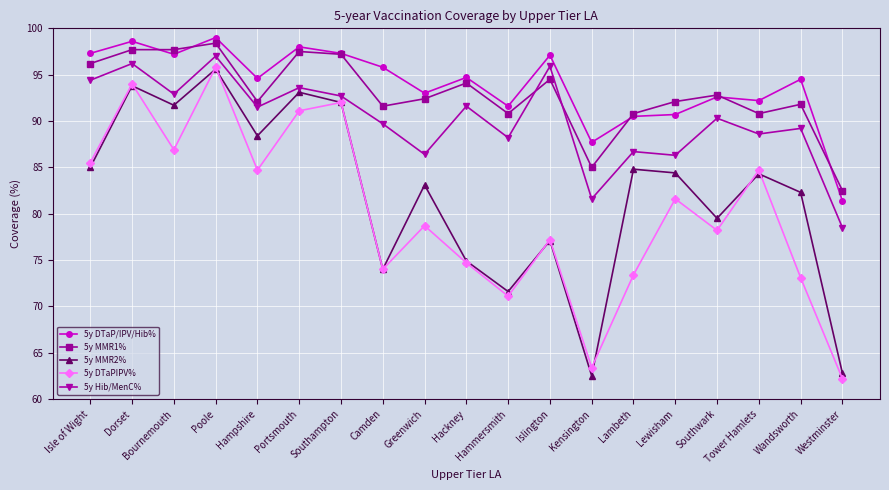

True or false: 5y MMR2% has a value of 33.3 at Tower Hamlets.

False